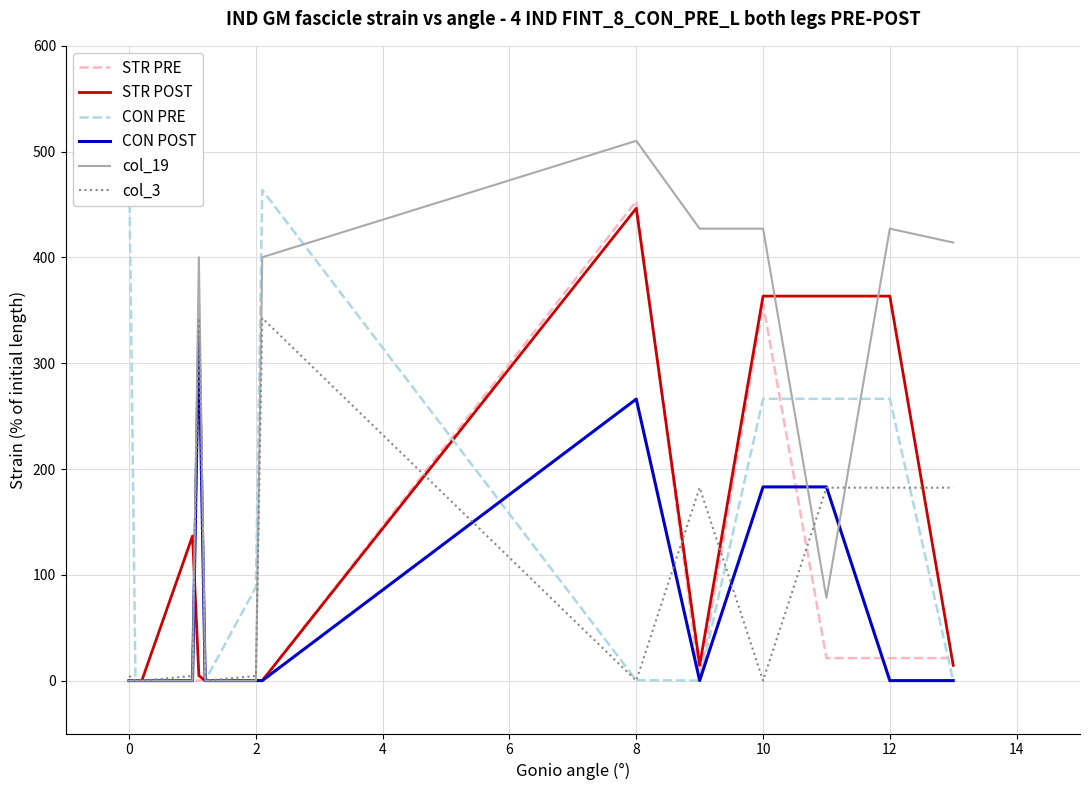

Is it true that CON POST equals 102.5 at 0?

False